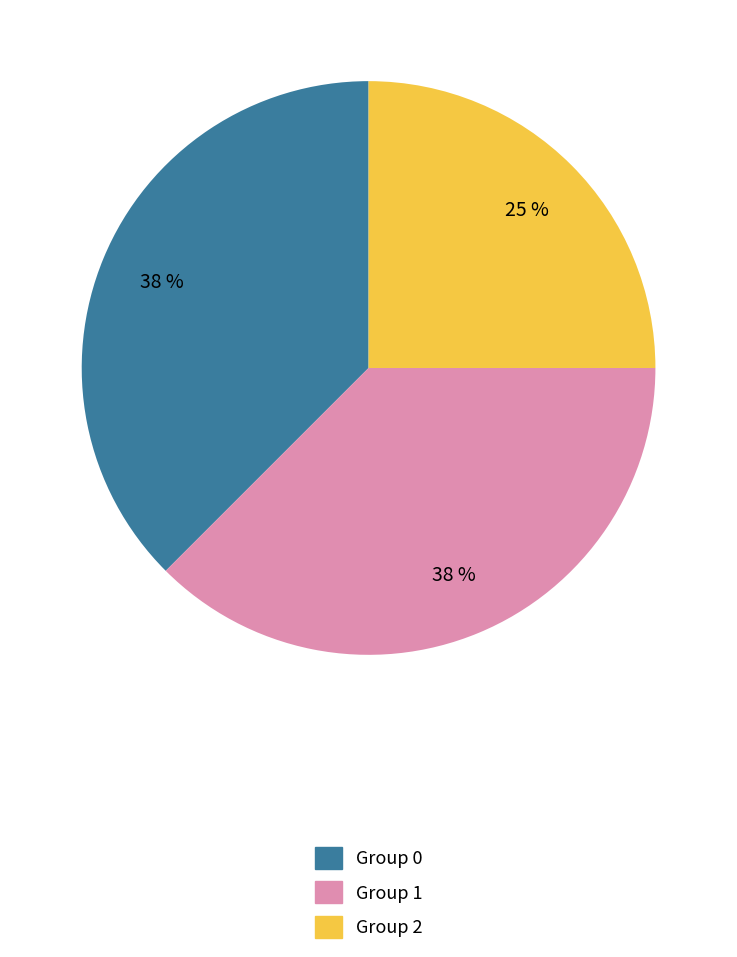

Does any single category account for the majority?

No